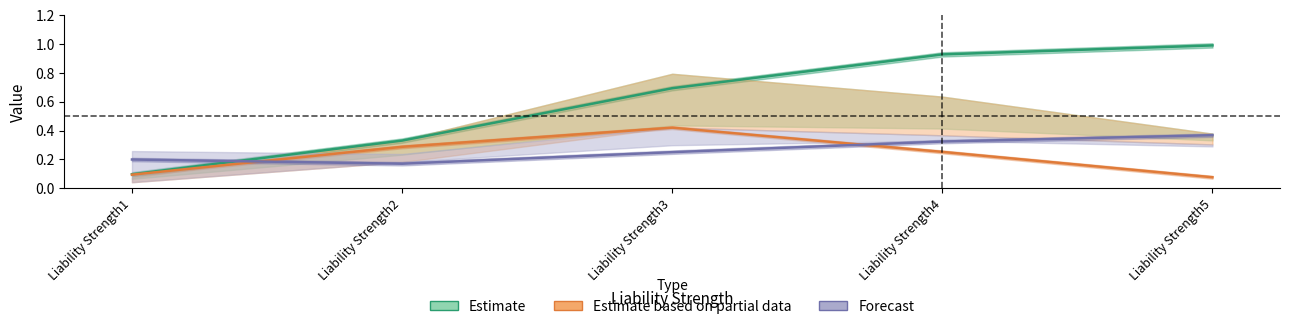

At how many categories does at least one series exceed 0?

5